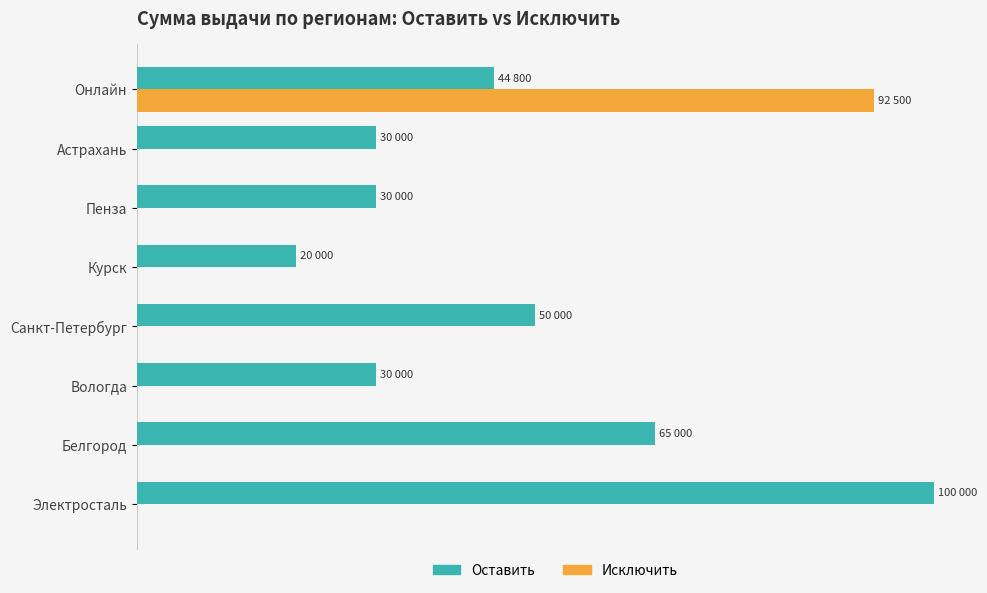

List the series in order of their overall mean, highest first.

Оставить, Исключить